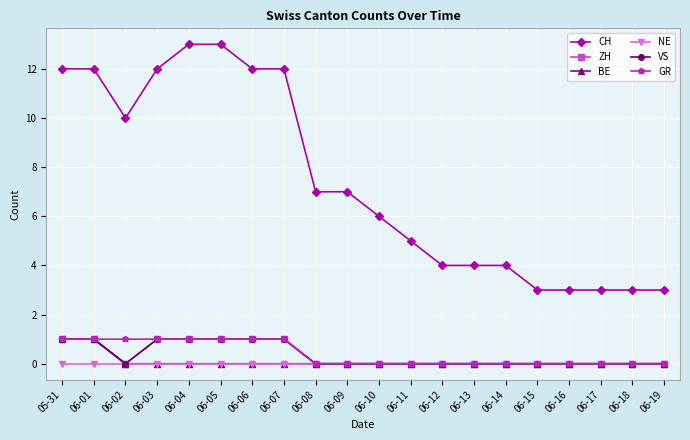

Is this an area chart (filled region under the line)?

No